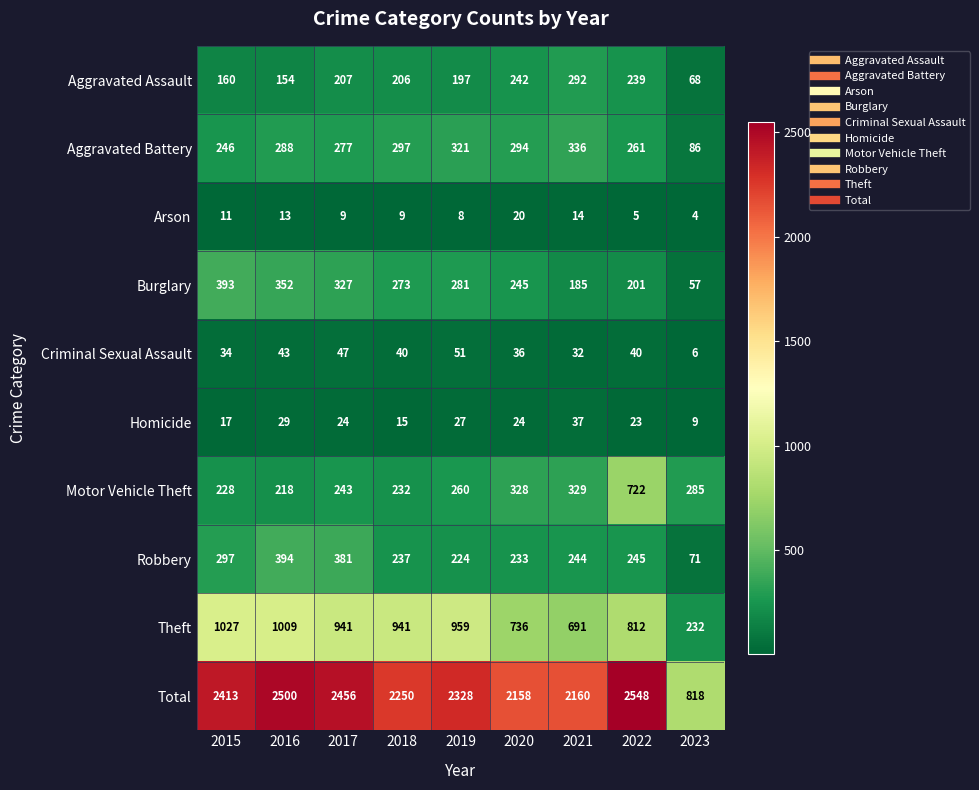

What is the average value of the Criminal Sexual Assault series?

37